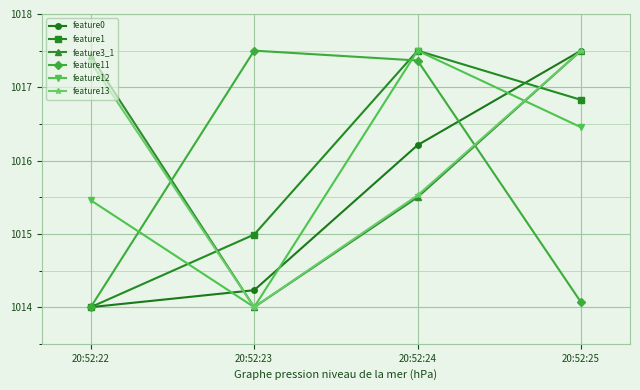

Where is the first local maximum for feature12?

20:52:24